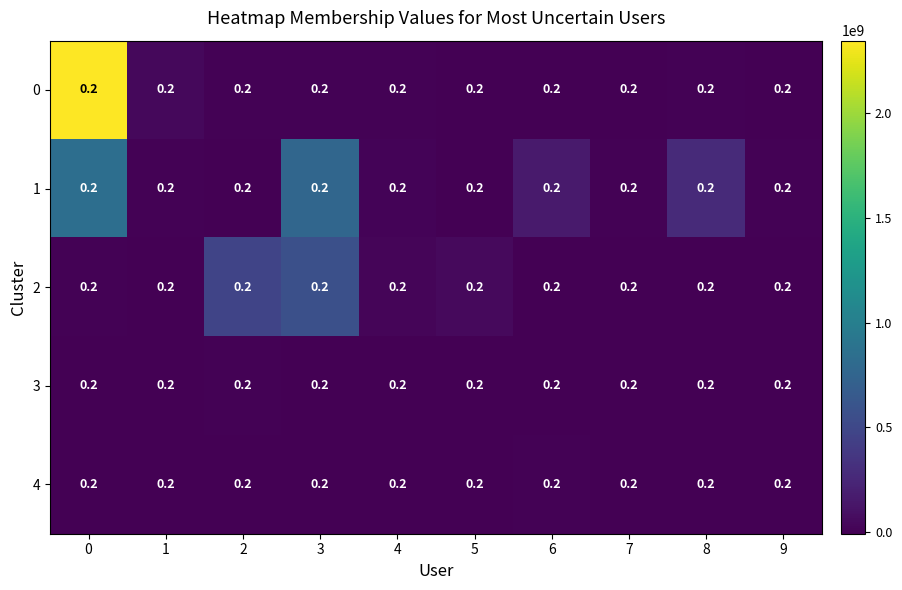

What is the total value across all series at 0?

3194004170.4